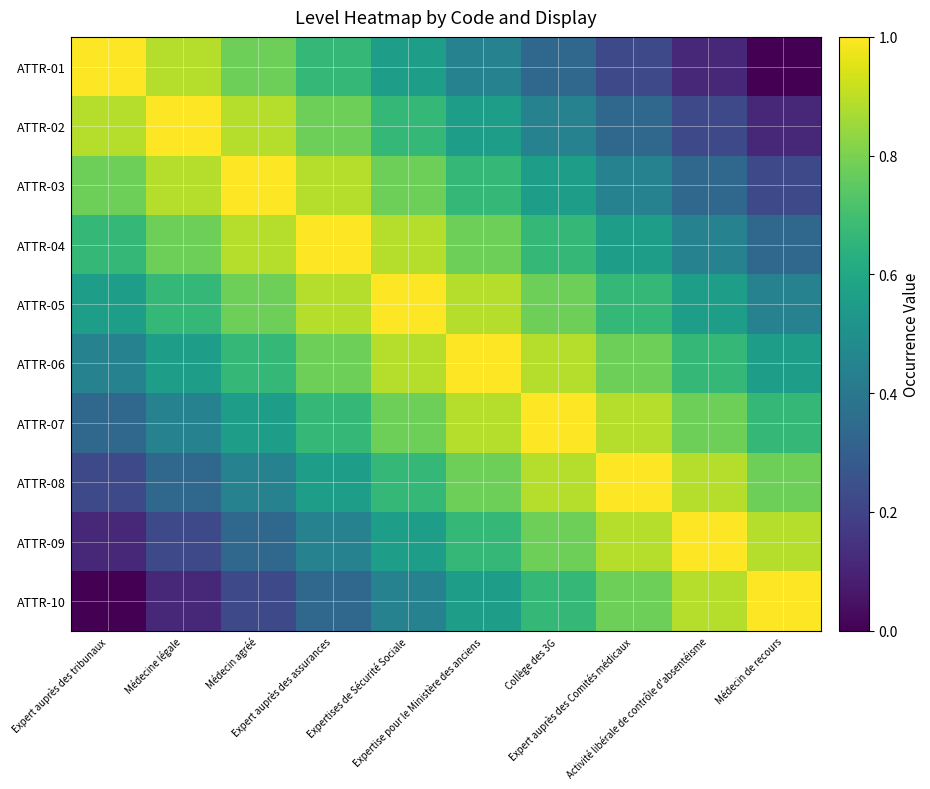

Reading left to right, extract all data points from this chart.

ATTR-01: Expert auprès des tribunaux=1.0	Médecine légale=0.9	Médecin agréé=0.8	Expert auprès des assurances=0.7	Expertises de Sécurité Sociale=0.6	Expertise pour le Ministère des anciens=0.4	Collège des 3G=0.3	Expert auprès des Comités médicaux=0.2	Activité libérale de contrôle d'absentéisme=0.1	Médecin de recours=0.0
ATTR-02: Expert auprès des tribunaux=0.9	Médecine légale=1.0	Médecin agréé=0.9	Expert auprès des assurances=0.8	Expertises de Sécurité Sociale=0.7	Expertise pour le Ministère des anciens=0.6	Collège des 3G=0.4	Expert auprès des Comités médicaux=0.3	Activité libérale de contrôle d'absentéisme=0.2	Médecin de recours=0.1
ATTR-03: Expert auprès des tribunaux=0.8	Médecine légale=0.9	Médecin agréé=1.0	Expert auprès des assurances=0.9	Expertises de Sécurité Sociale=0.8	Expertise pour le Ministère des anciens=0.7	Collège des 3G=0.6	Expert auprès des Comités médicaux=0.4	Activité libérale de contrôle d'absentéisme=0.3	Médecin de recours=0.2
ATTR-04: Expert auprès des tribunaux=0.7	Médecine légale=0.8	Médecin agréé=0.9	Expert auprès des assurances=1.0	Expertises de Sécurité Sociale=0.9	Expertise pour le Ministère des anciens=0.8	Collège des 3G=0.7	Expert auprès des Comités médicaux=0.6	Activité libérale de contrôle d'absentéisme=0.4	Médecin de recours=0.3
ATTR-05: Expert auprès des tribunaux=0.6	Médecine légale=0.7	Médecin agréé=0.8	Expert auprès des assurances=0.9	Expertises de Sécurité Sociale=1.0	Expertise pour le Ministère des anciens=0.9	Collège des 3G=0.8	Expert auprès des Comités médicaux=0.7	Activité libérale de contrôle d'absentéisme=0.6	Médecin de recours=0.4
ATTR-06: Expert auprès des tribunaux=0.4	Médecine légale=0.6	Médecin agréé=0.7	Expert auprès des assurances=0.8	Expertises de Sécurité Sociale=0.9	Expertise pour le Ministère des anciens=1.0	Collège des 3G=0.9	Expert auprès des Comités médicaux=0.8	Activité libérale de contrôle d'absentéisme=0.7	Médecin de recours=0.6
ATTR-07: Expert auprès des tribunaux=0.3	Médecine légale=0.4	Médecin agréé=0.6	Expert auprès des assurances=0.7	Expertises de Sécurité Sociale=0.8	Expertise pour le Ministère des anciens=0.9	Collège des 3G=1.0	Expert auprès des Comités médicaux=0.9	Activité libérale de contrôle d'absentéisme=0.8	Médecin de recours=0.7
ATTR-08: Expert auprès des tribunaux=0.2	Médecine légale=0.3	Médecin agréé=0.4	Expert auprès des assurances=0.6	Expertises de Sécurité Sociale=0.7	Expertise pour le Ministère des anciens=0.8	Collège des 3G=0.9	Expert auprès des Comités médicaux=1.0	Activité libérale de contrôle d'absentéisme=0.9	Médecin de recours=0.8
ATTR-09: Expert auprès des tribunaux=0.1	Médecine légale=0.2	Médecin agréé=0.3	Expert auprès des assurances=0.4	Expertises de Sécurité Sociale=0.6	Expertise pour le Ministère des anciens=0.7	Collège des 3G=0.8	Expert auprès des Comités médicaux=0.9	Activité libérale de contrôle d'absentéisme=1.0	Médecin de recours=0.9
ATTR-10: Expert auprès des tribunaux=0.0	Médecine légale=0.1	Médecin agréé=0.2	Expert auprès des assurances=0.3	Expertises de Sécurité Sociale=0.4	Expertise pour le Ministère des anciens=0.6	Collège des 3G=0.7	Expert auprès des Comités médicaux=0.8	Activité libérale de contrôle d'absentéisme=0.9	Médecin de recours=1.0